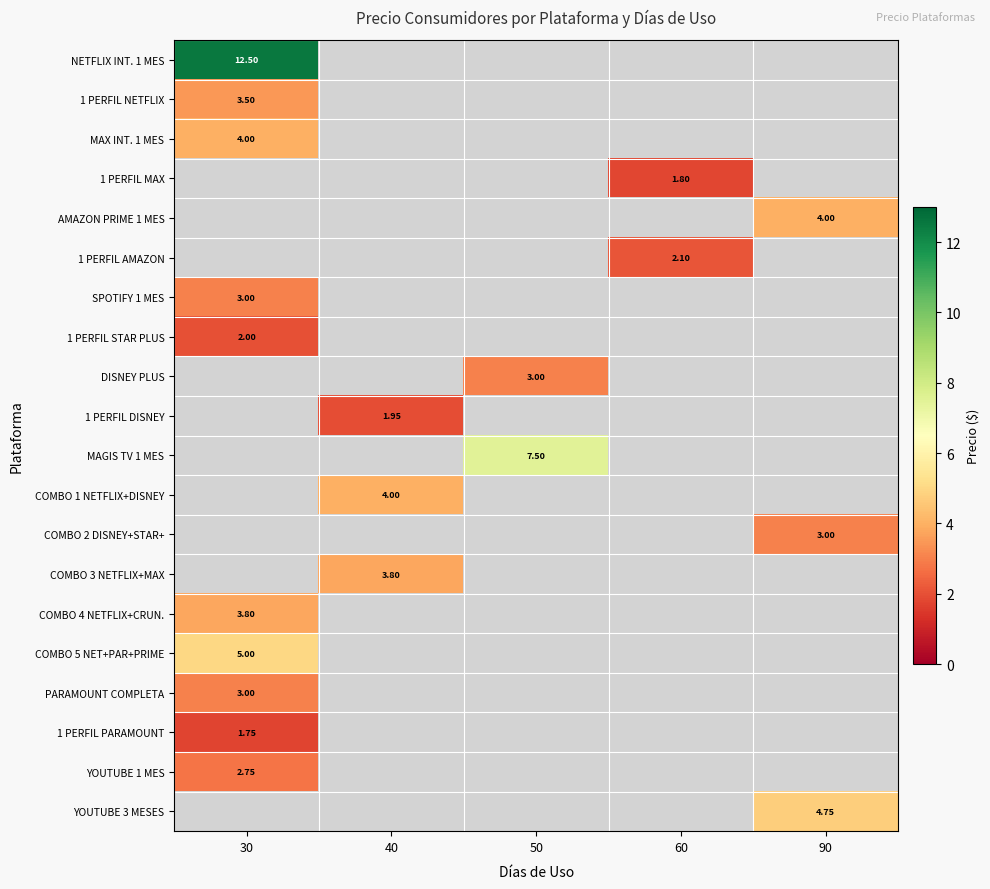

Which series has the widest spread of values?

NETFLIX INT. 1 MES